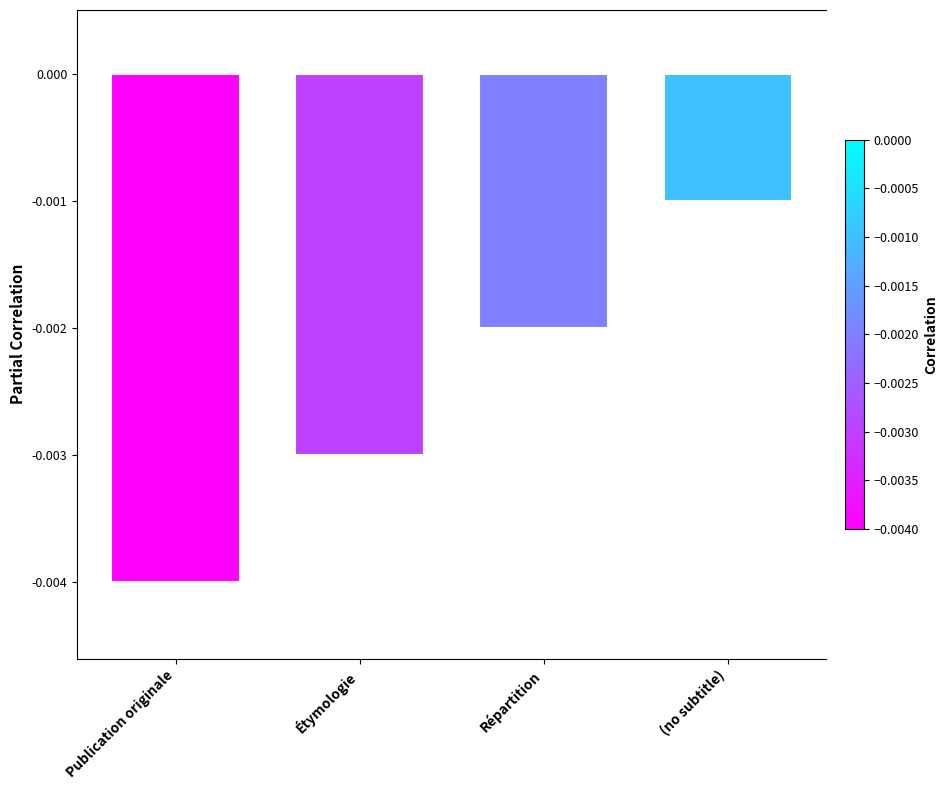

How many bars are there in total?

4